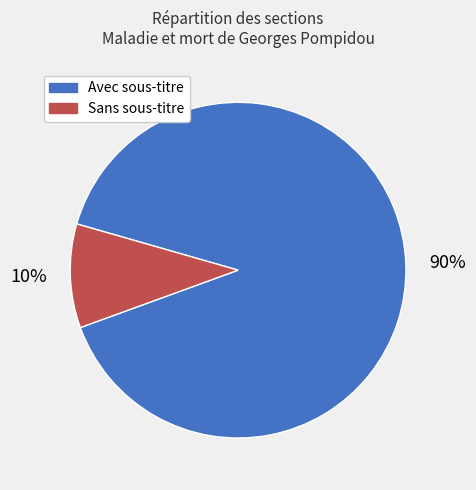

How many slices are in this pie chart?

2